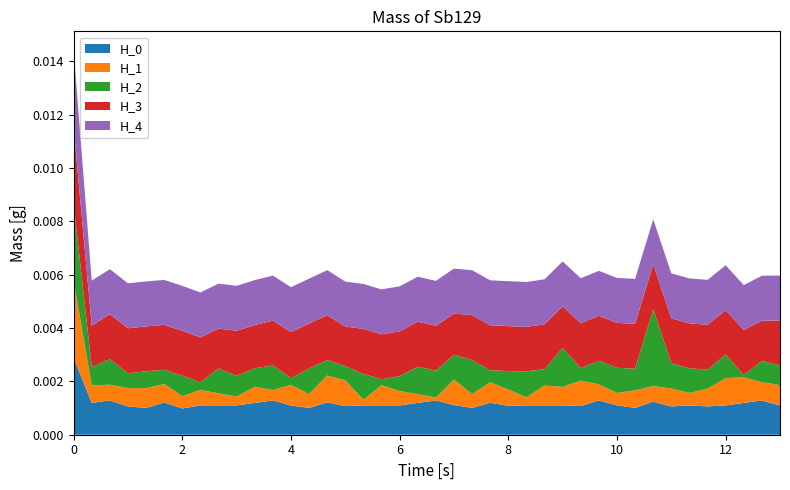

Does the chart have visible grid lines?

No